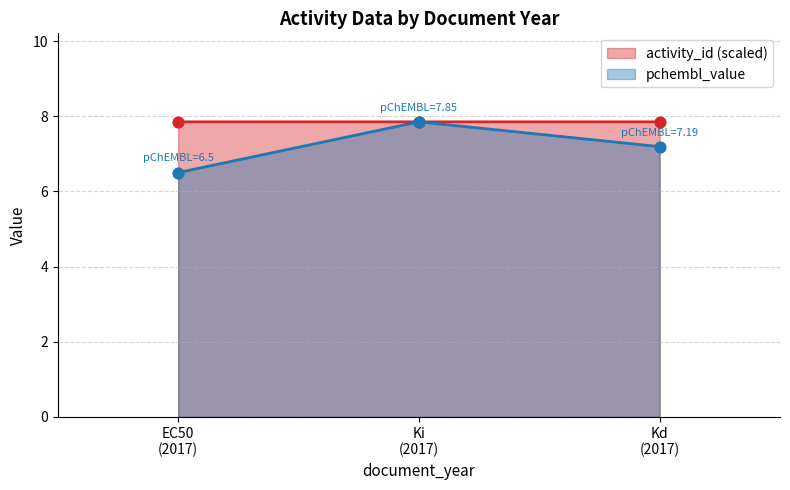

Which series has the largest Y range (max minus min)?

pchembl_value